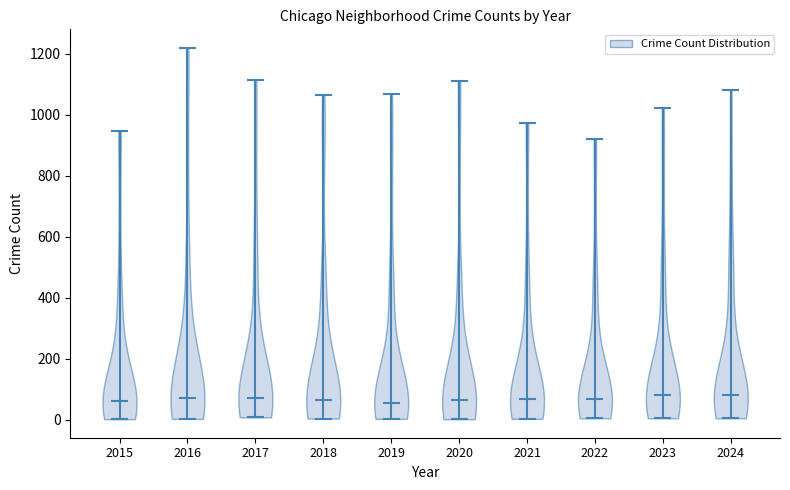

Reading left to right, read every violin against the y-axis: where its median line is, and the lowest and highest points it reaches. The values are not printed on the chart, so give them approximately, as read against the axis.

2015: median line 60, lowest point 0, highest point 940
2016: median line 80, lowest point 0, highest point 1220
2017: median line 80, lowest point 0, highest point 1120
2018: median line 60, lowest point 0, highest point 1060
2019: median line 60, lowest point 0, highest point 1060
2020: median line 60, lowest point 0, highest point 1120
2021: median line 60, lowest point 0, highest point 980
2022: median line 60, lowest point 0, highest point 920
2023: median line 80, lowest point 0, highest point 1020
2024: median line 80, lowest point 0, highest point 1080